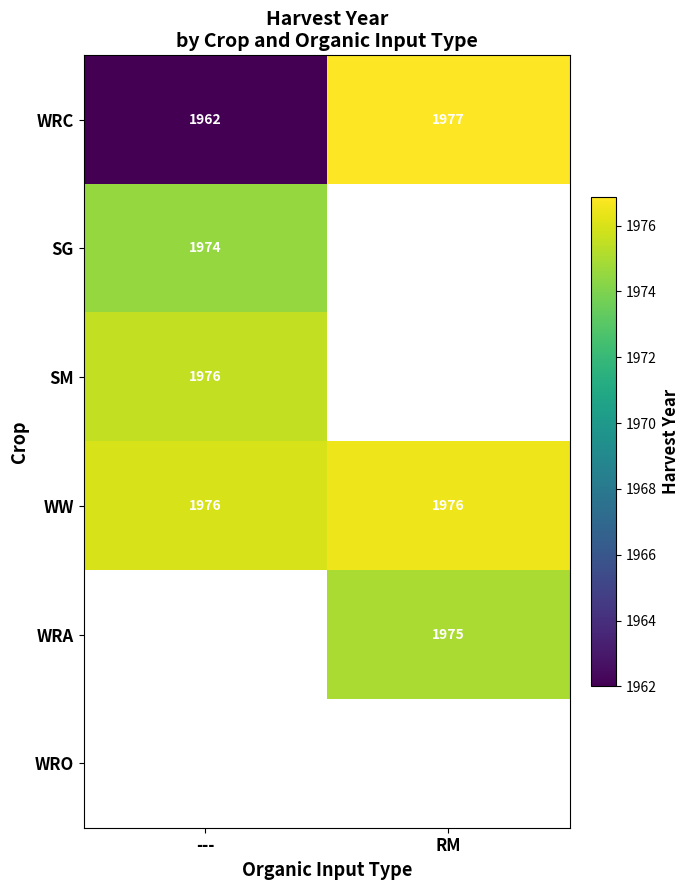

Is it true that WRC equals 3066.7 at ---?

False